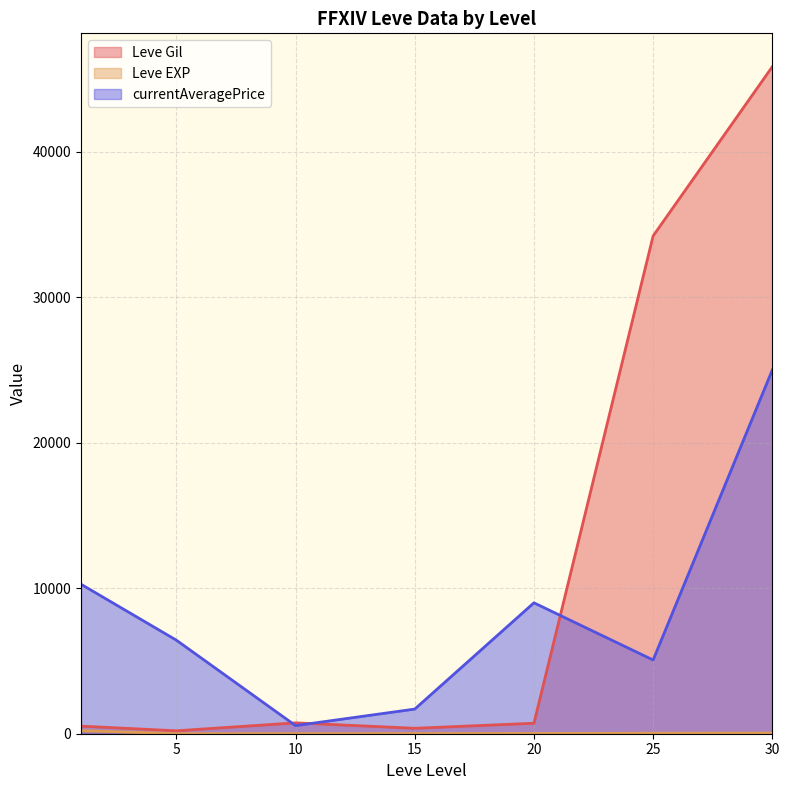

True or false: Leve EXP and Leve Gil intersect in this chart.

False